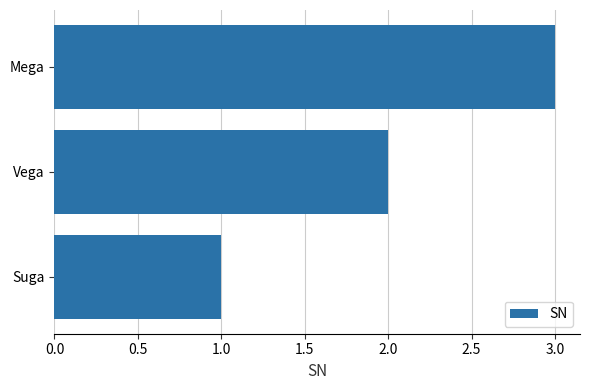

How many values are between 1 and 3?

3